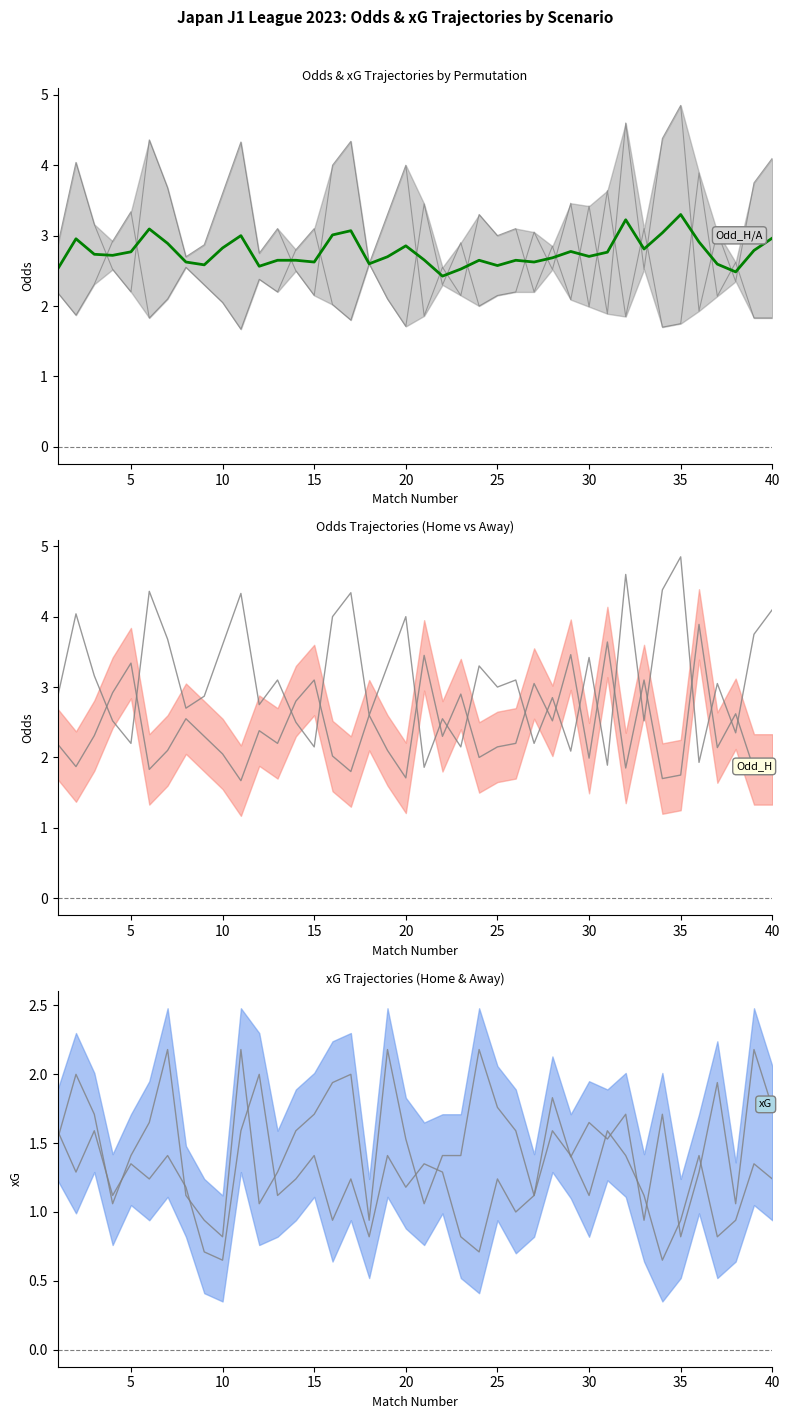

What is the total value across all series at 25?

12.2